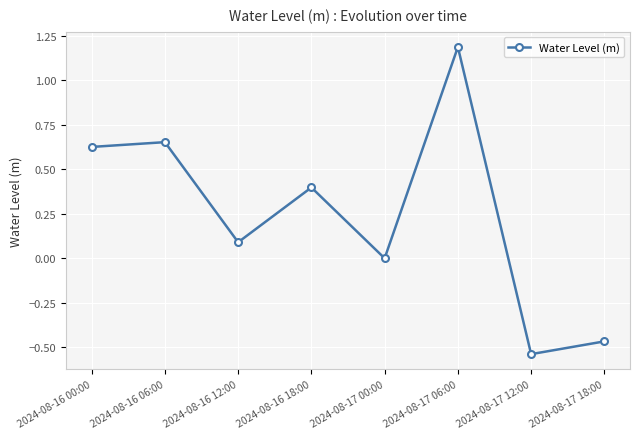

How many points are higher than both their immediate neighbors (excluding endpoints)?

3